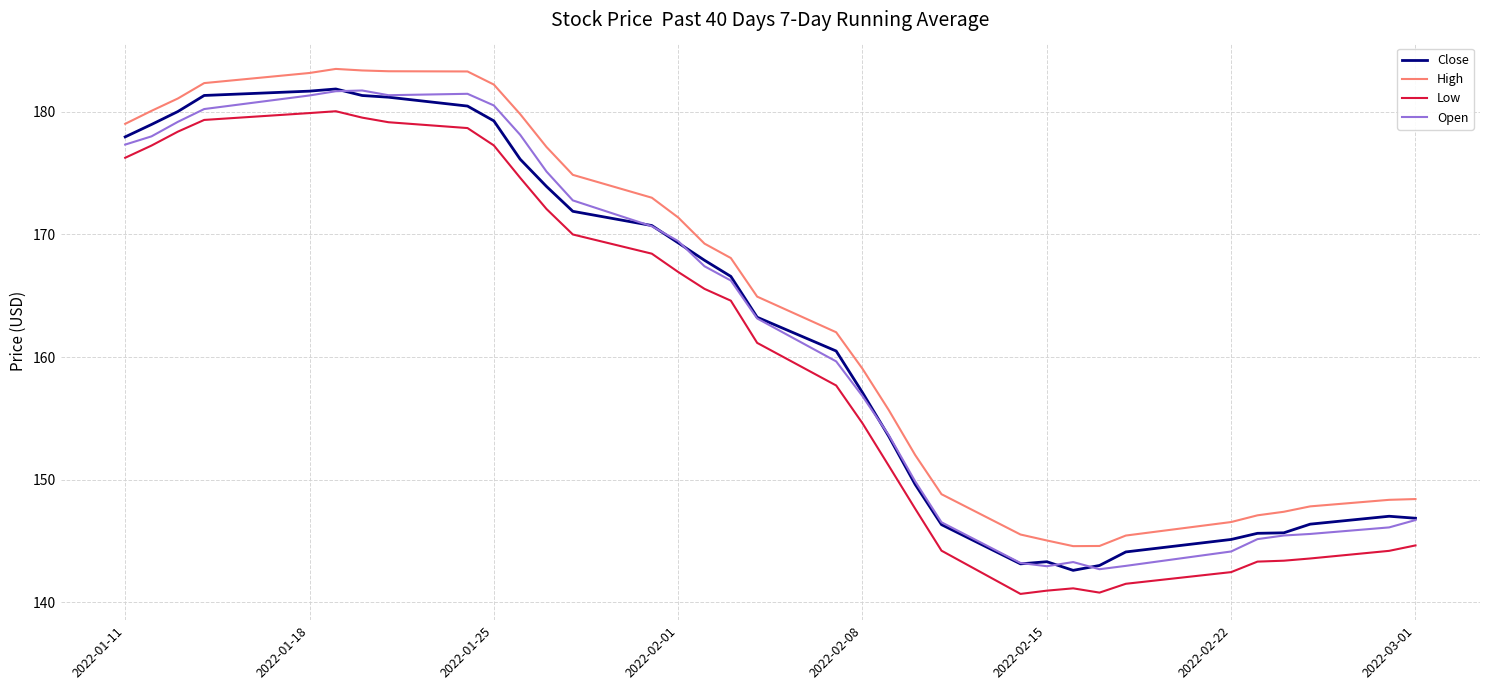

What is the minimum value for Open?

142.7